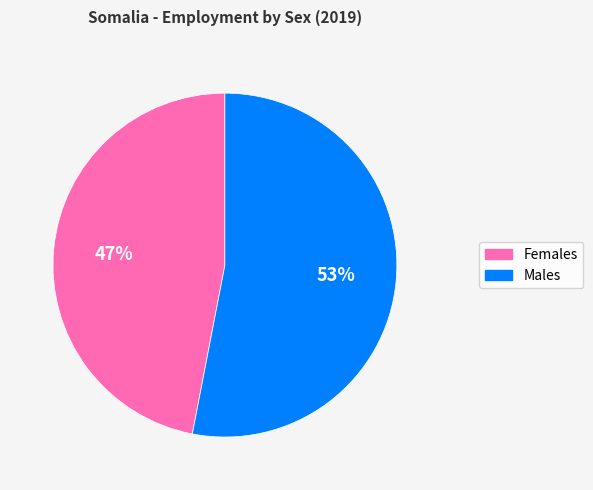

What percentage is the Females slice, to the nearest percent?

47%